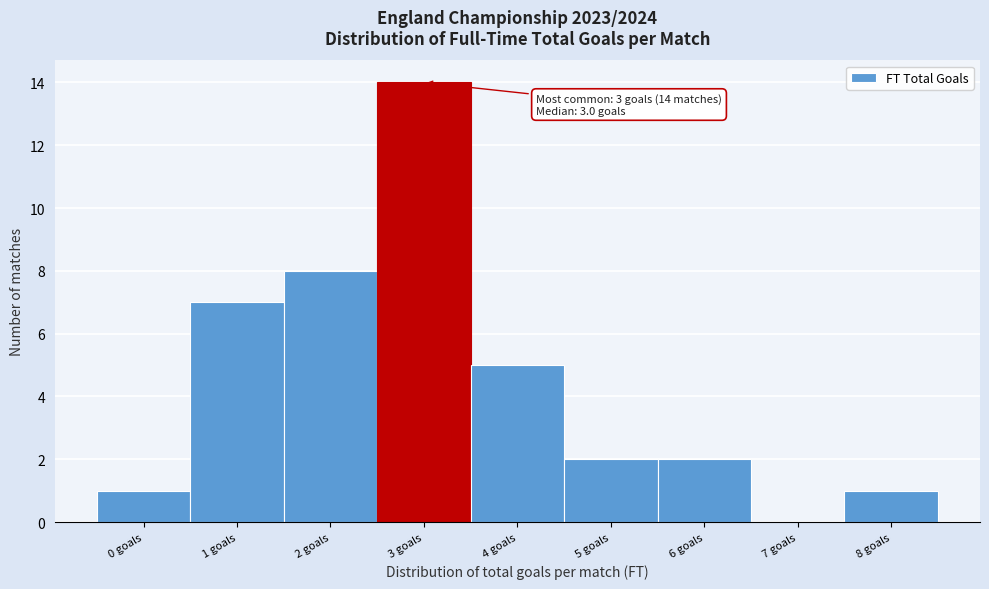

Which range on the x-axis has the tallest bar?

2.5 to 3.5